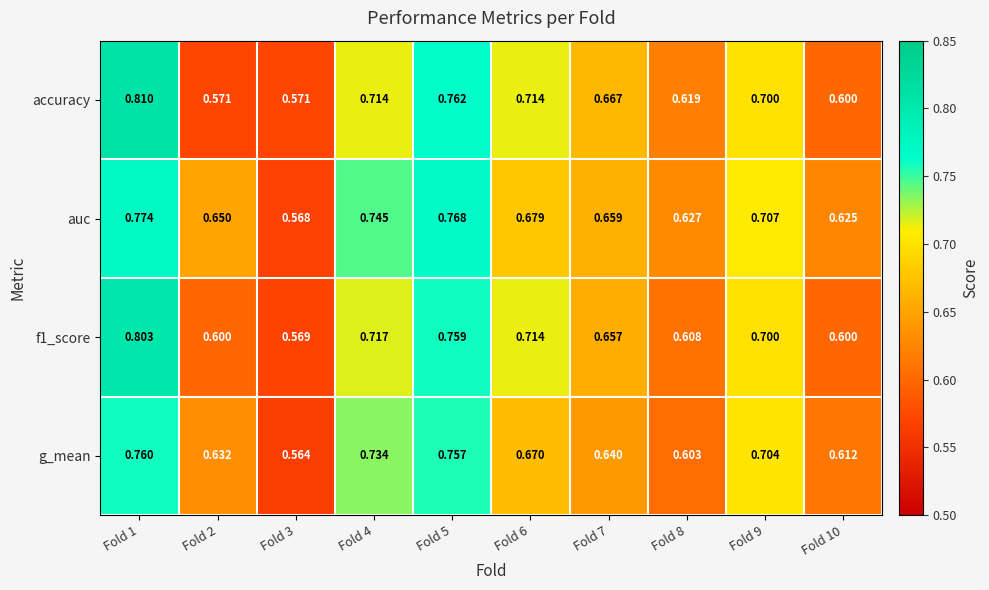

Which series changed the most between Fold 2 and Fold 7?

accuracy